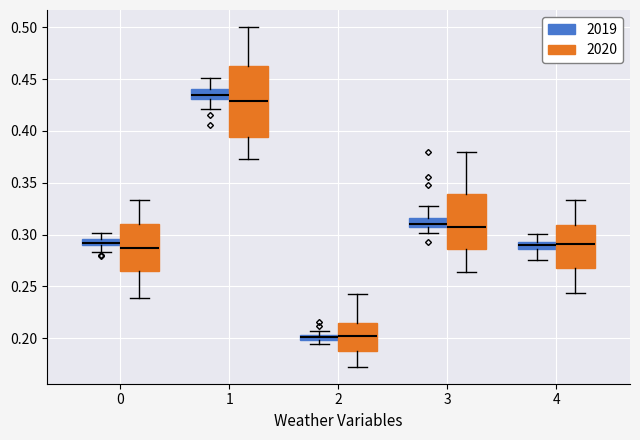

Which box's median line is the highest?

1 (2019)